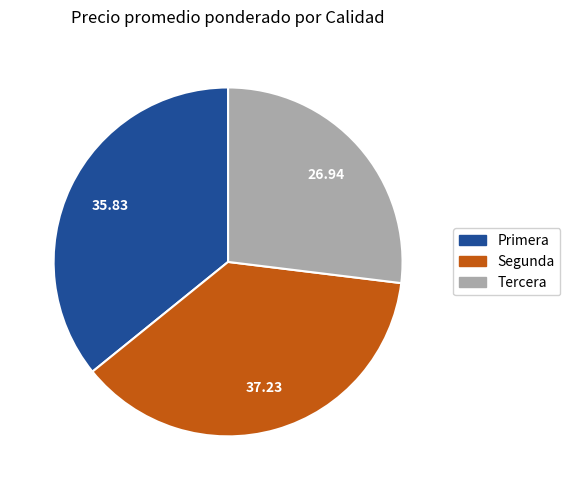

Between Primera and Tercera, which is larger?

Primera